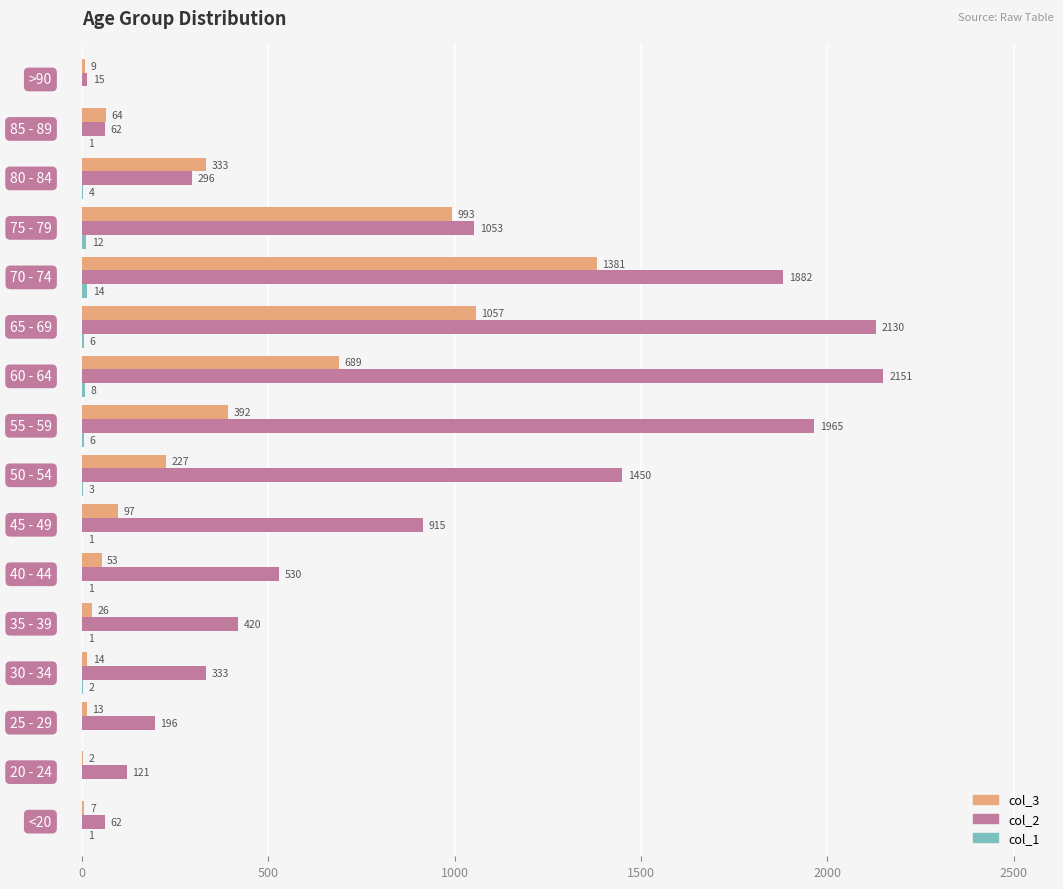

What is the maximum value for col_2?

2151